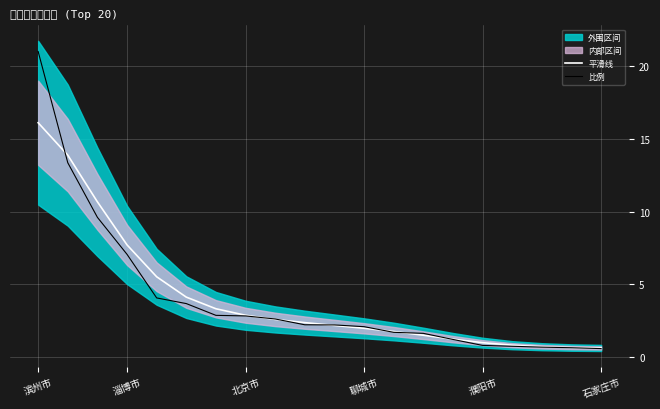

How many values in the 比例 series are below 2?

8